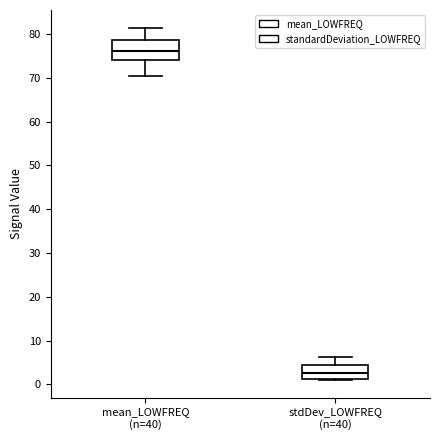

Reading left to right, transcribe this box plot: for each box, give where its median line is, the range the box spans, and where its two whiskers end, as read against the y-axis. The values are not printed on the chart, so give them approximately, as read against the axis.

mean_LOWFREQ (n=40): median 76, box 74 to 79, whiskers 70 to 81
stdDev_LOWFREQ (n=40): median 3, box 1 to 4, whiskers 1 (just below the box's lower edge) to 6